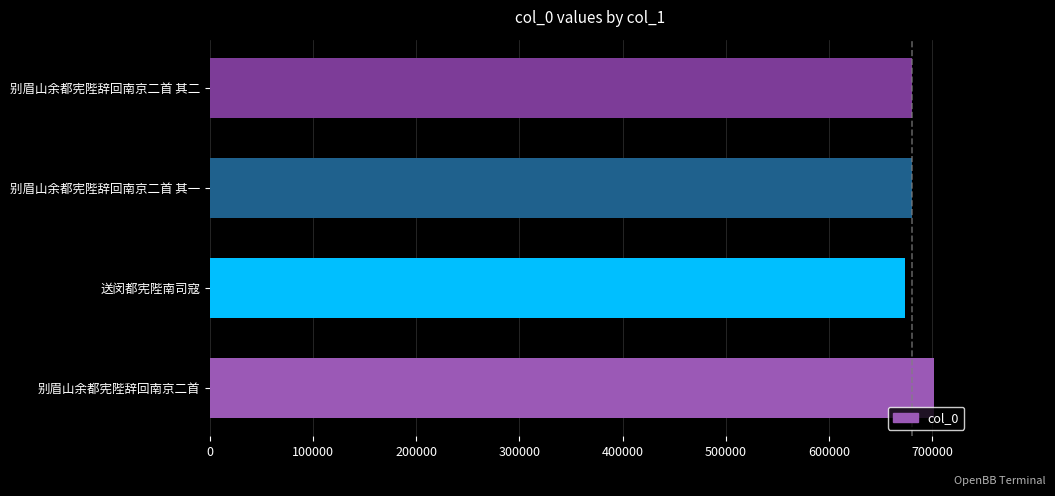

What is the approximate value at 别眉山余都宪陛辞回南京二首, to the nearest 100?

701900